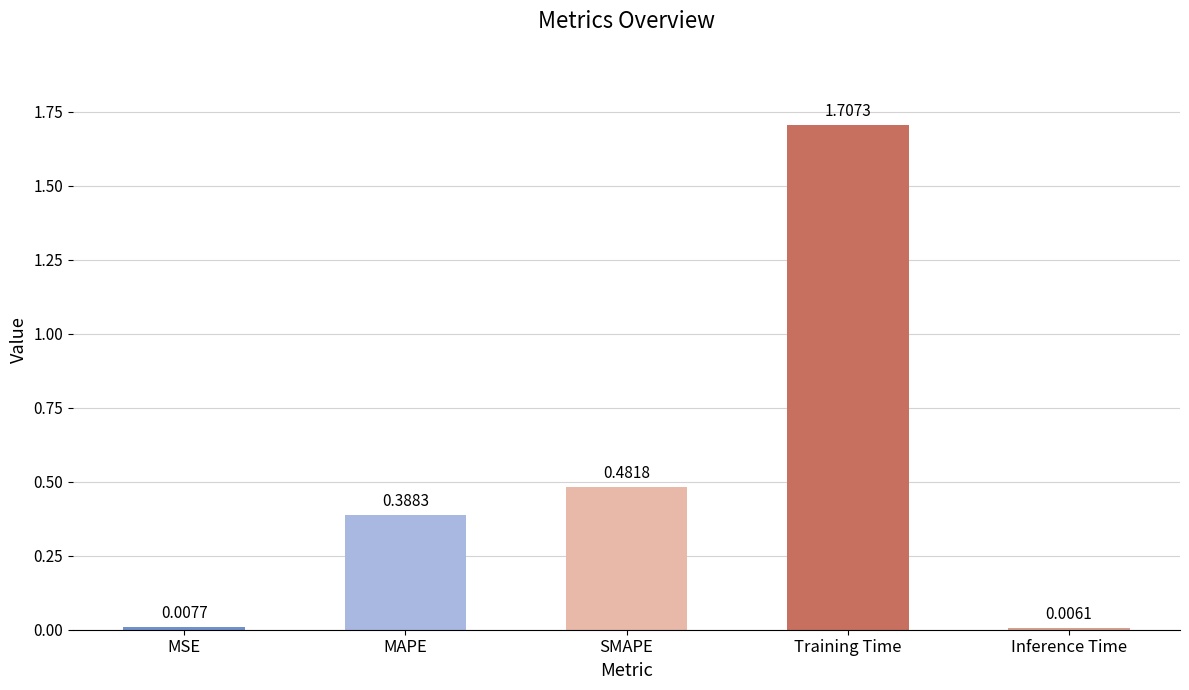

What is the sum of all values?

2.6